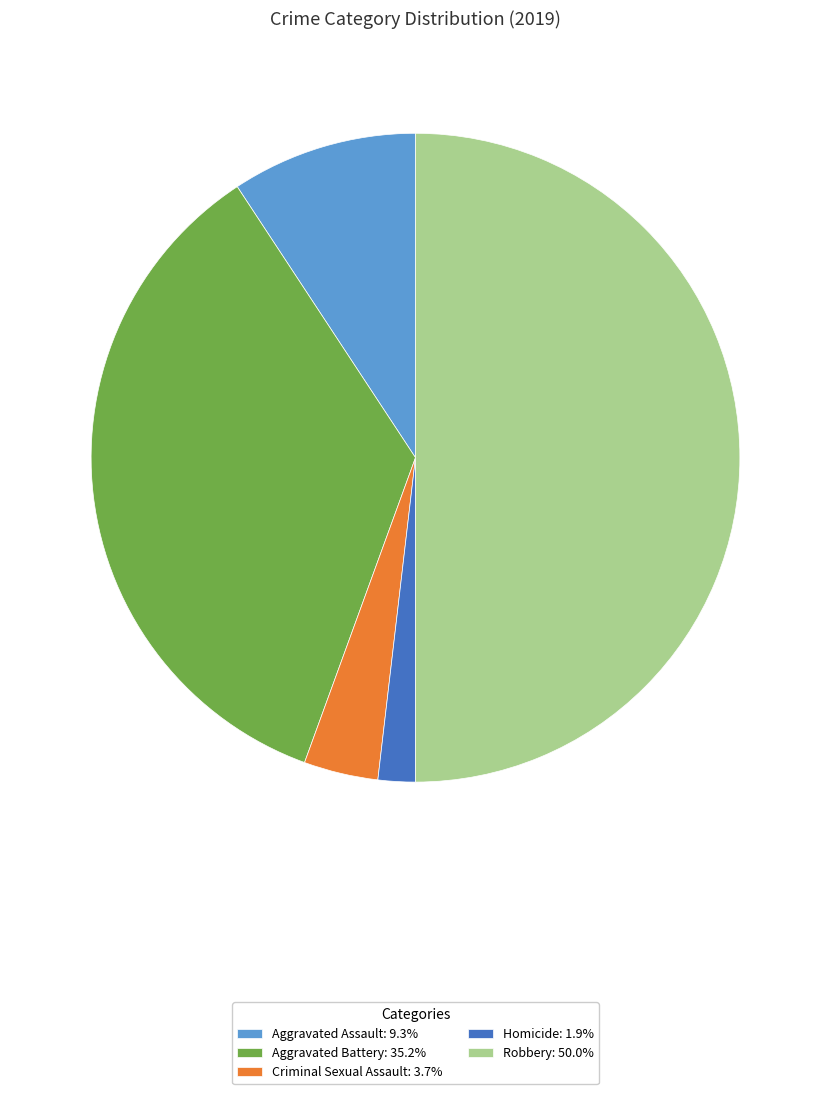

Approximately how many times larger is the value at Homicide compared to Criminal Sexual Assault?

0.5